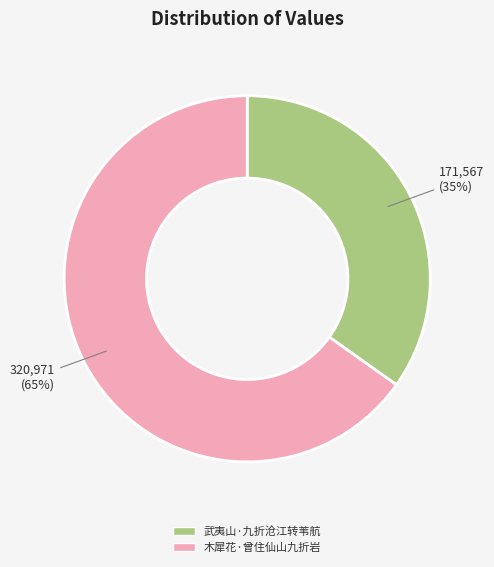

Which category has the smallest portion of the pie?

武夷山·九折沧江转苇航